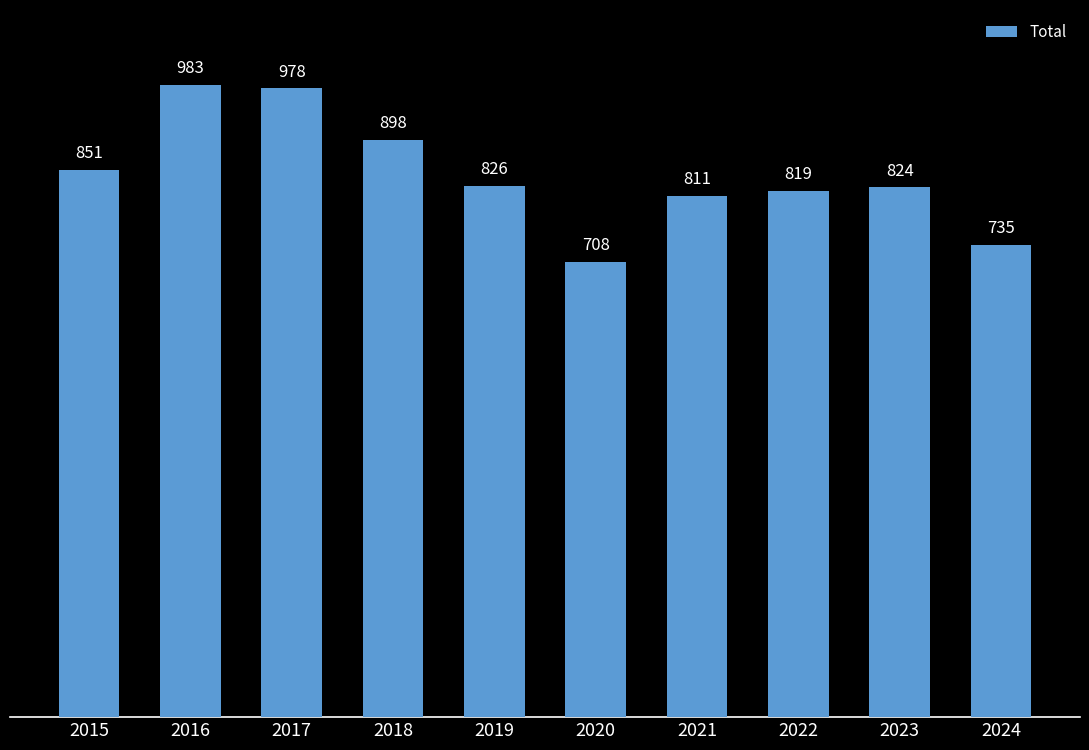

The chart shows a value of 819 at 2022. True or false?

True